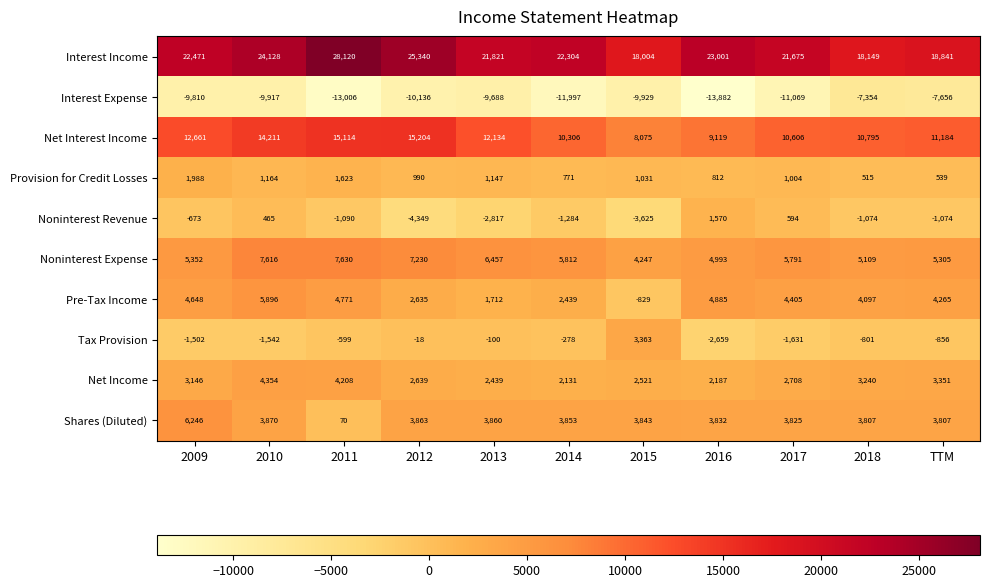

What is the difference between the highest and lowest values at TTM?

26497